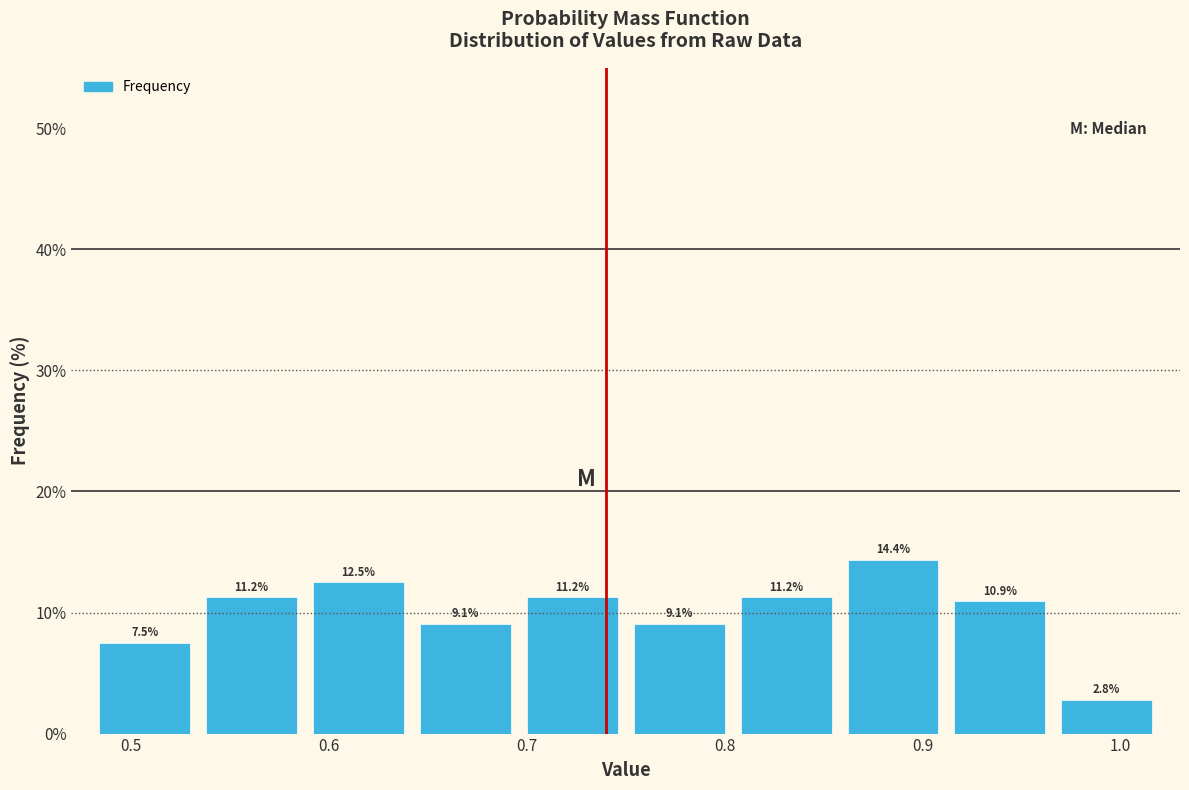

Reading left to right, list every bar in this chart as the range it spans on the x-axis followed by its height. The bar edges are not printed on the chart, so give them approximately, as read against the axis.

0.480 to 0.534: 7.5
0.534 to 0.588: 11.2
0.588 to 0.642: 12.5
0.642 to 0.696: 9.1
0.696 to 0.750: 11.2
0.750 to 0.804: 9.1
0.804 to 0.858: 11.2
0.858 to 0.912: 14.4
0.912 to 0.966: 10.9
0.966 to 1.020: 2.8